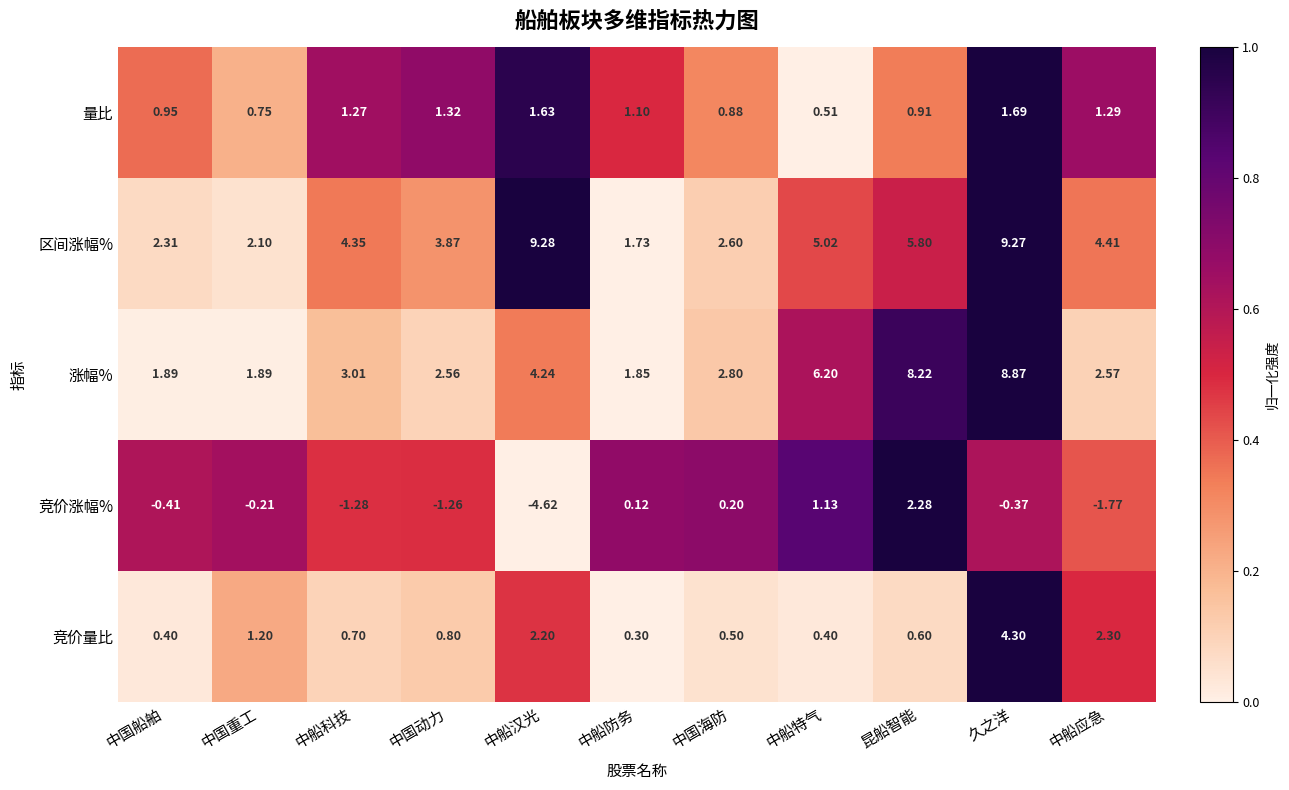

At which label does 涨幅% reach its minimum?

中船防务